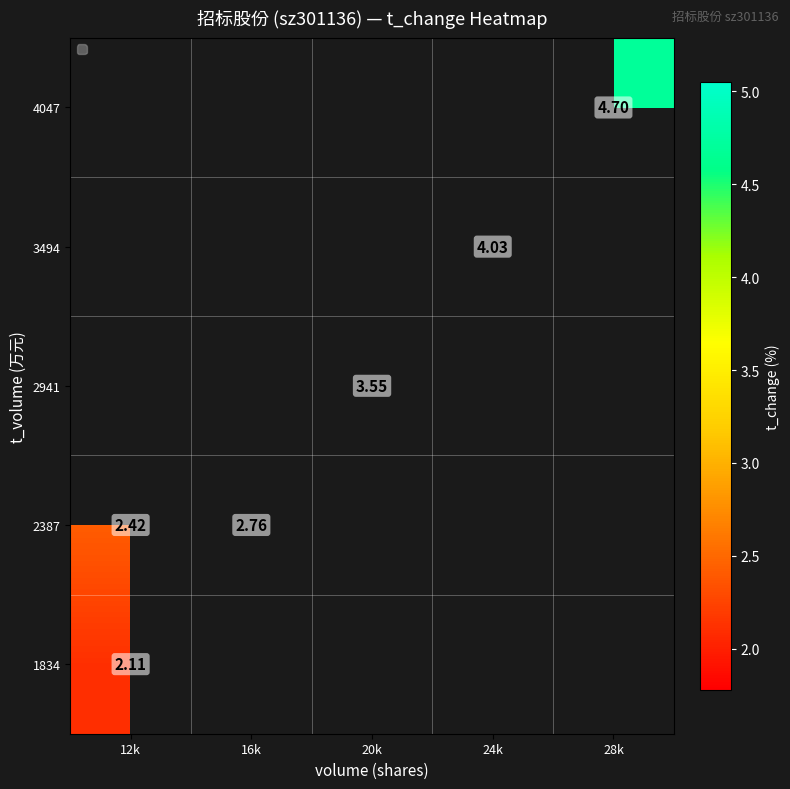

Count the number of categories in the chart.

5